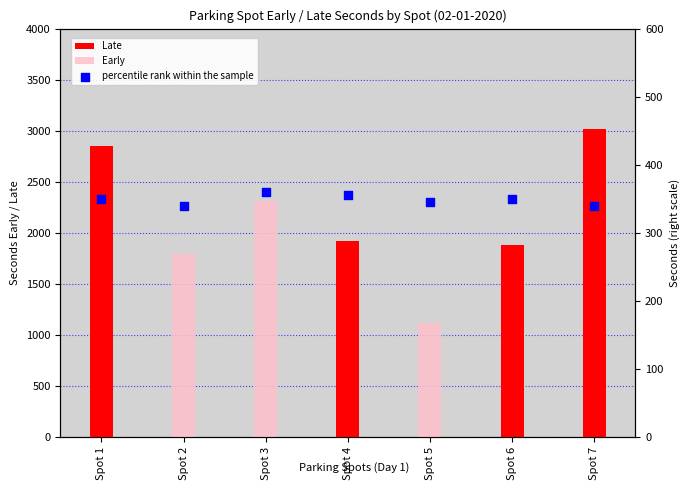

What is the total value across all series at Spot 3?

2667